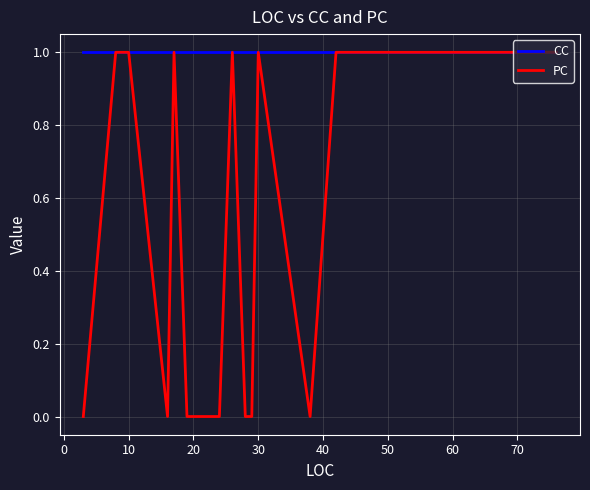

What is the label of the 16th point from the right?

70